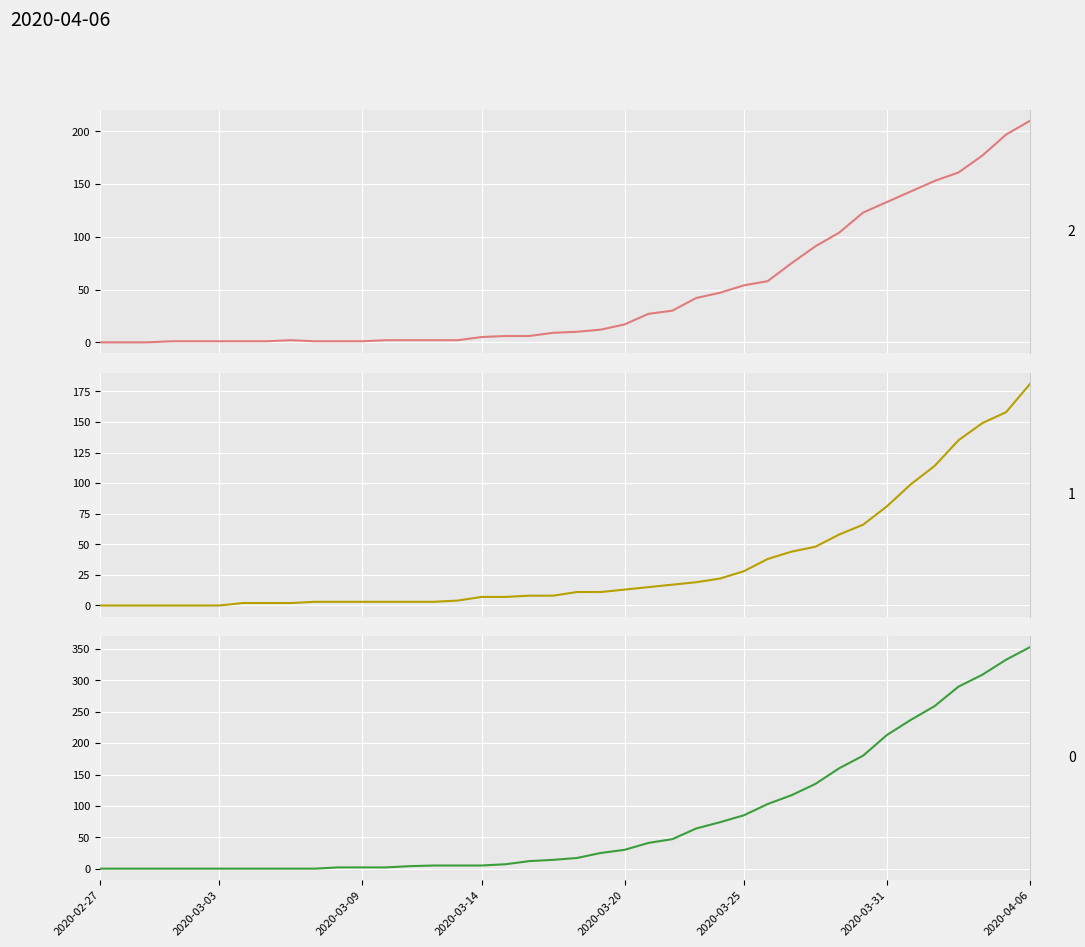

What is the highest value of the 2 series?

210